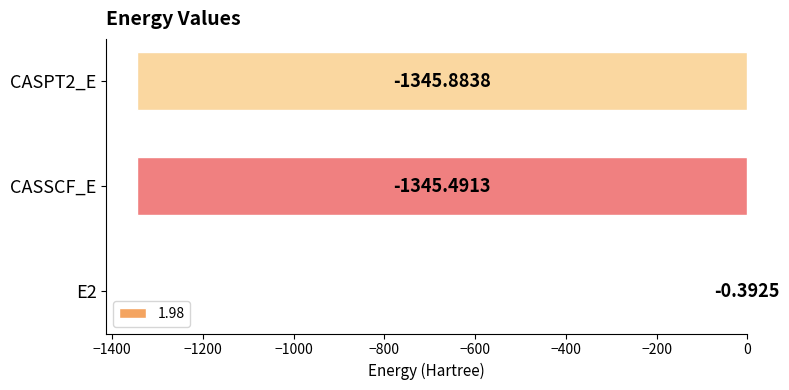

What is the sum of all values?

-2691.8